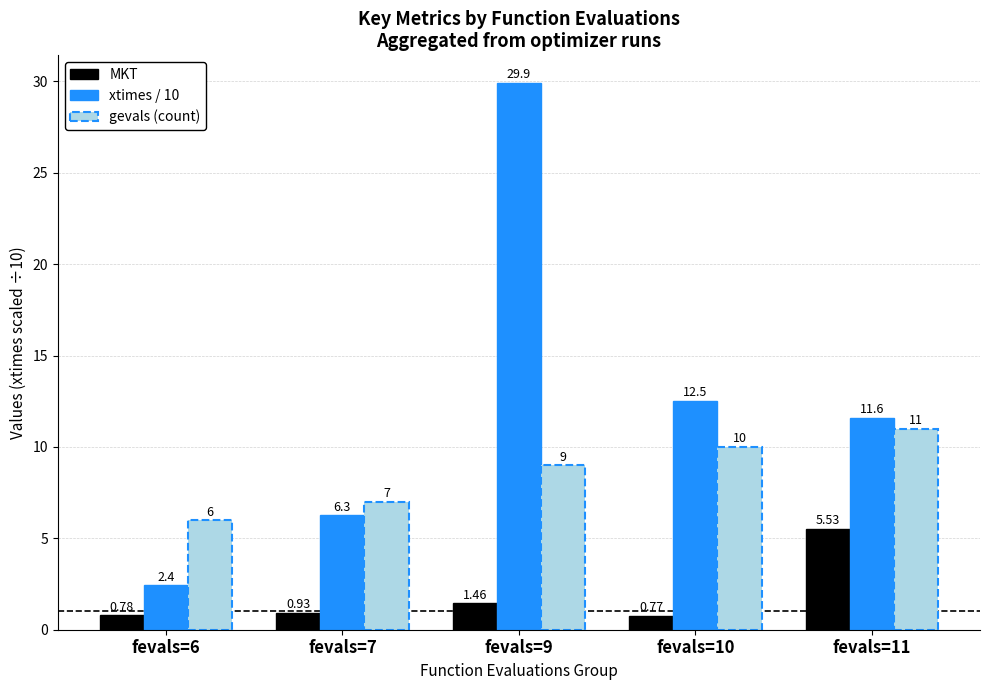

At which label is MKT closest to 3?

fevals=9